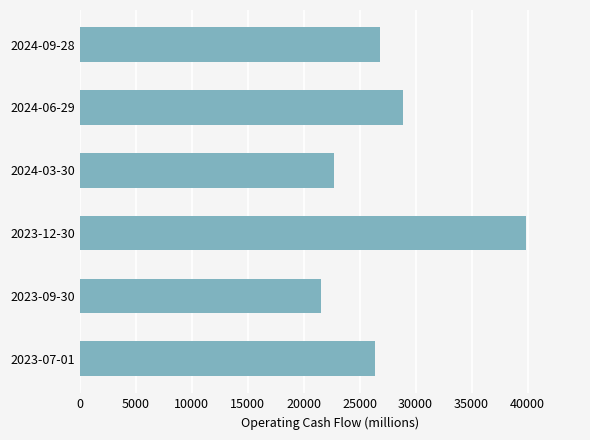

Rank the categories by value from lowest to highest.

2023-09-30, 2024-03-30, 2023-07-01, 2024-09-28, 2024-06-29, 2023-12-30